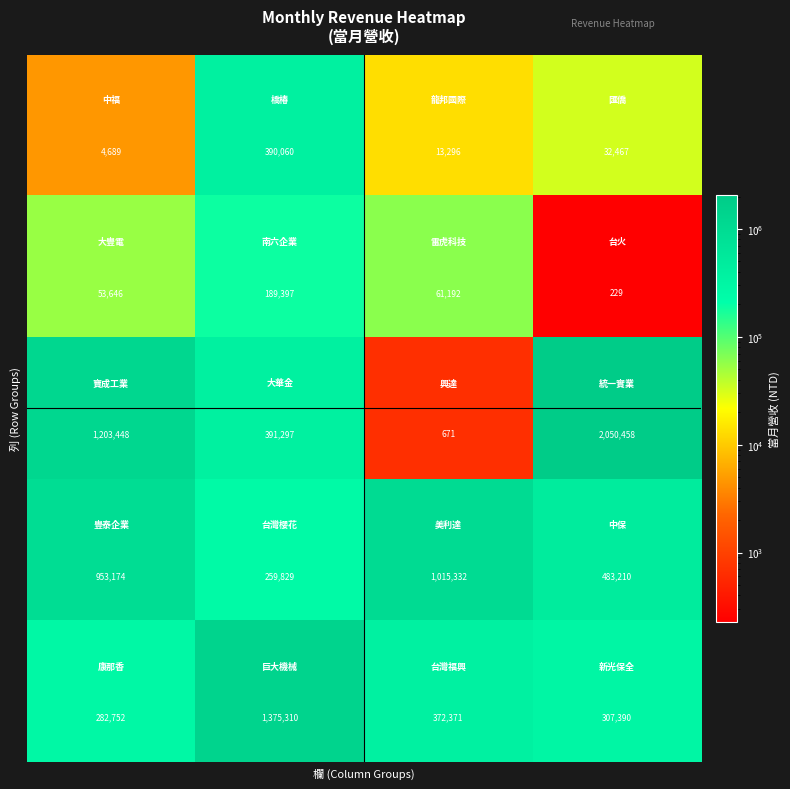

How many categories are shown in the chart?

4